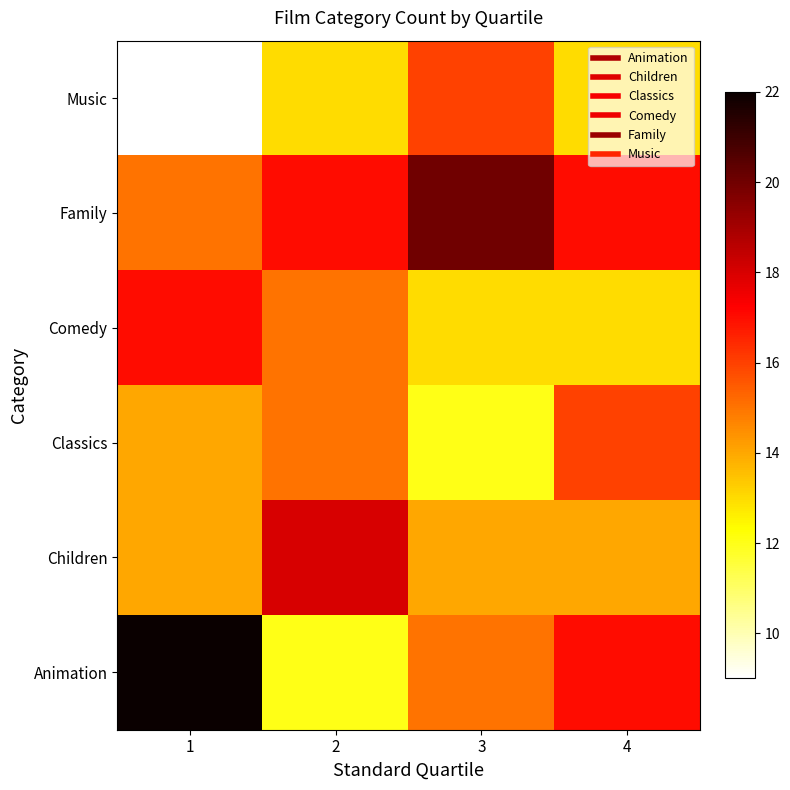

What is the smallest value displayed?

9